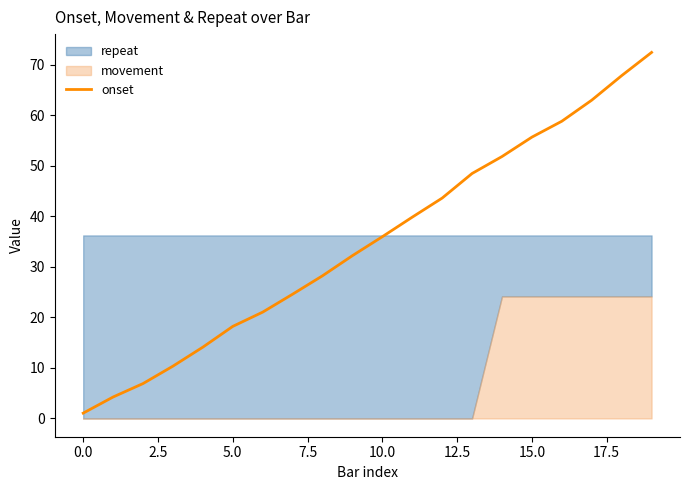

At which label does onset first exceed 35?

10.0